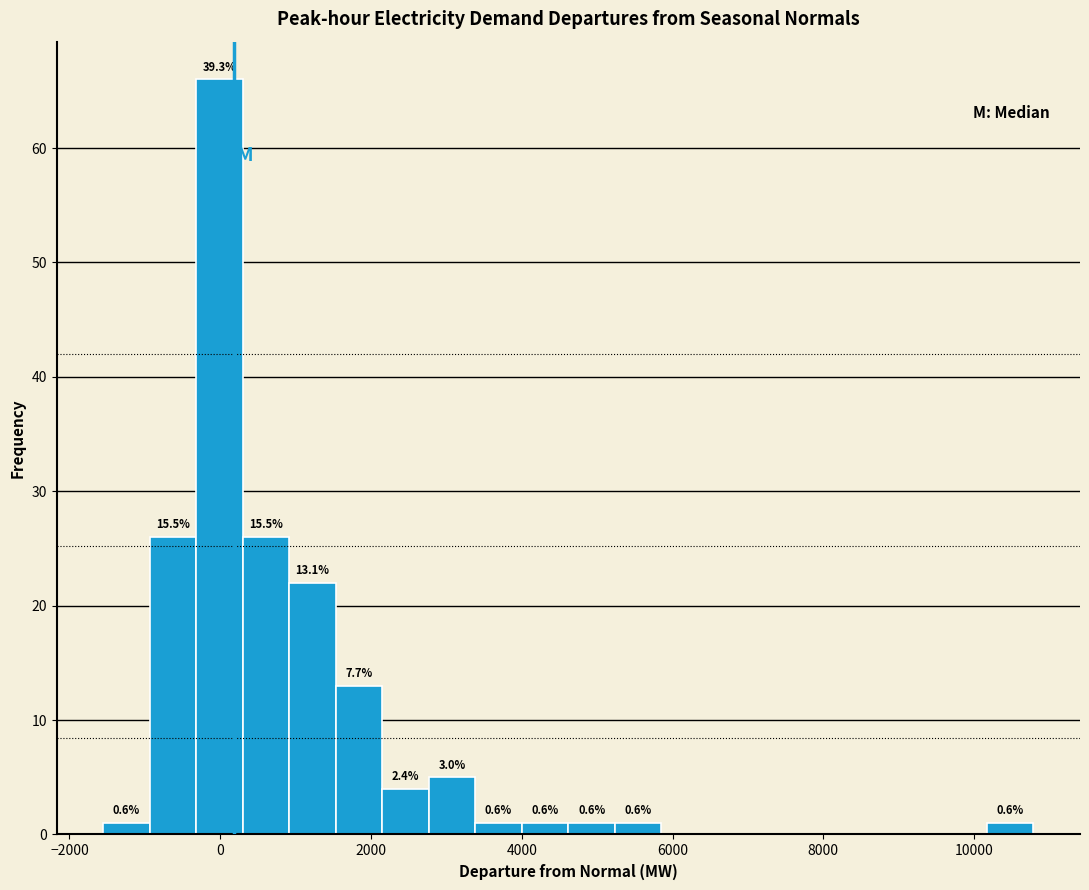

Read against the x-axis, roughly where is the centre of the tallest bar?

0